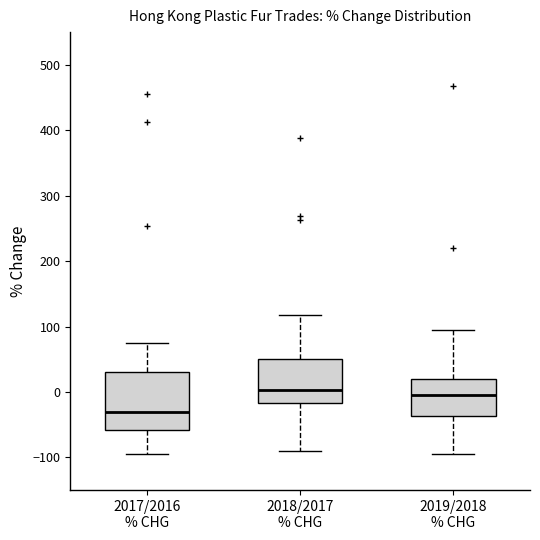

Where is the lower edge of the box for 2017/2016 % CHG on the y-axis? The values are not printed on the chart, so give them approximately, as read against the axis.

-60